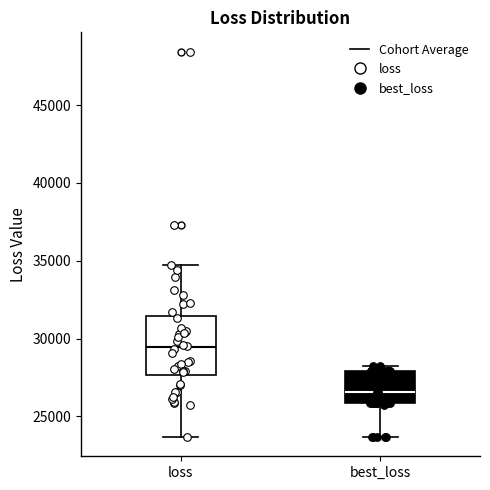

Reading left to right, read every box against the y-axis: the position of its median line, the range the box covers, and the ends of its whiskers. The values are not printed on the chart, so give them approximately, as read against the axis.

loss: median 29500, box 27500 to 31500, whiskers 23500 to 34500
best_loss: median 26500, box 26000 to 28000, whiskers 23500 to 28000 (just above the box's upper edge)